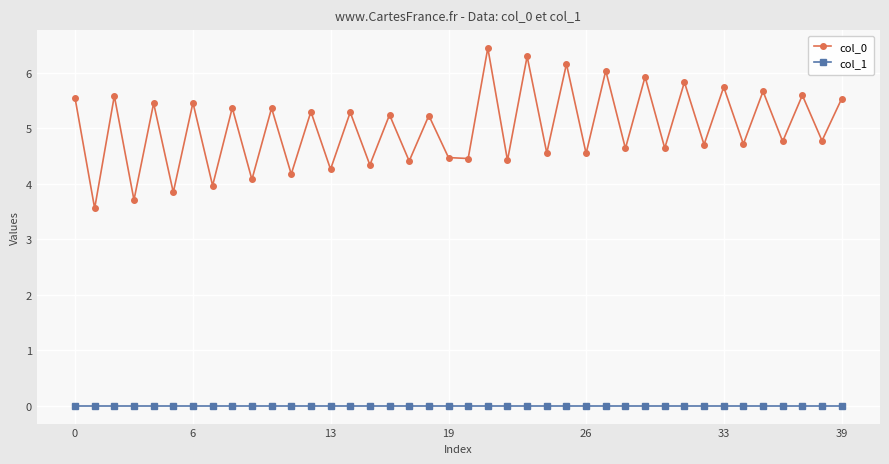

List the series in order of their overall mean, lowest first.

col_1, col_0